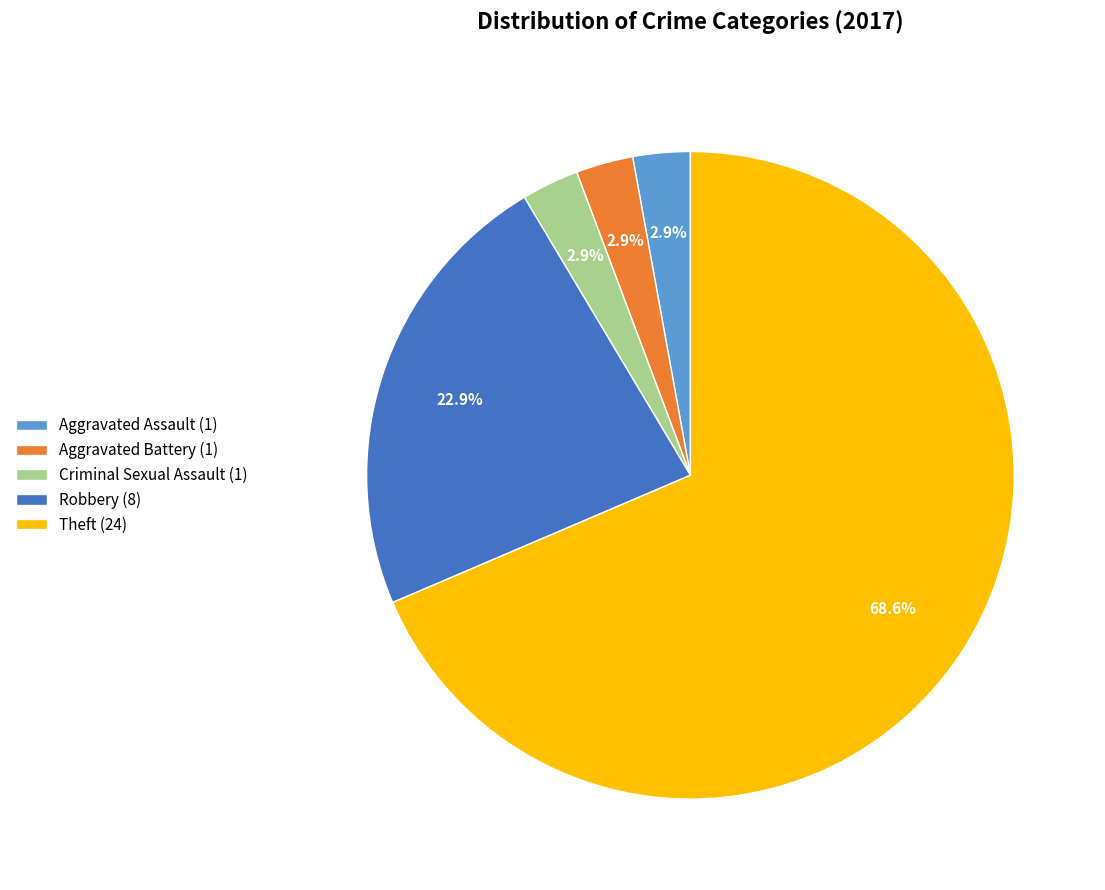

How many segments does this pie chart have?

5